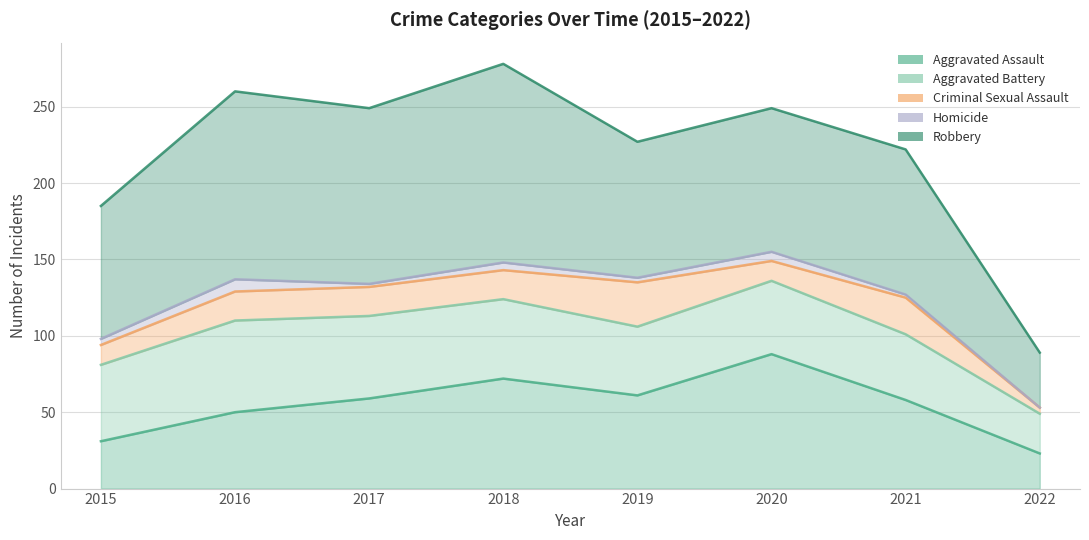

At how many categories does at least one series exceed 91?

5